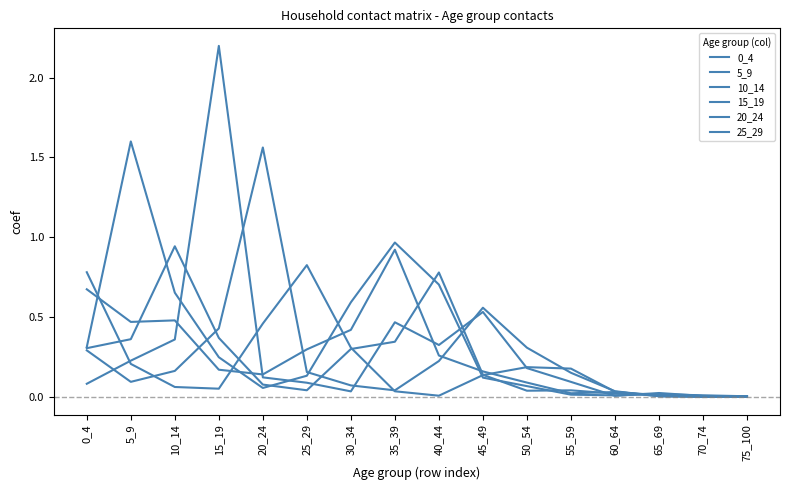

True or false: 0_4 has a value of 0.7 at 0_4.

True